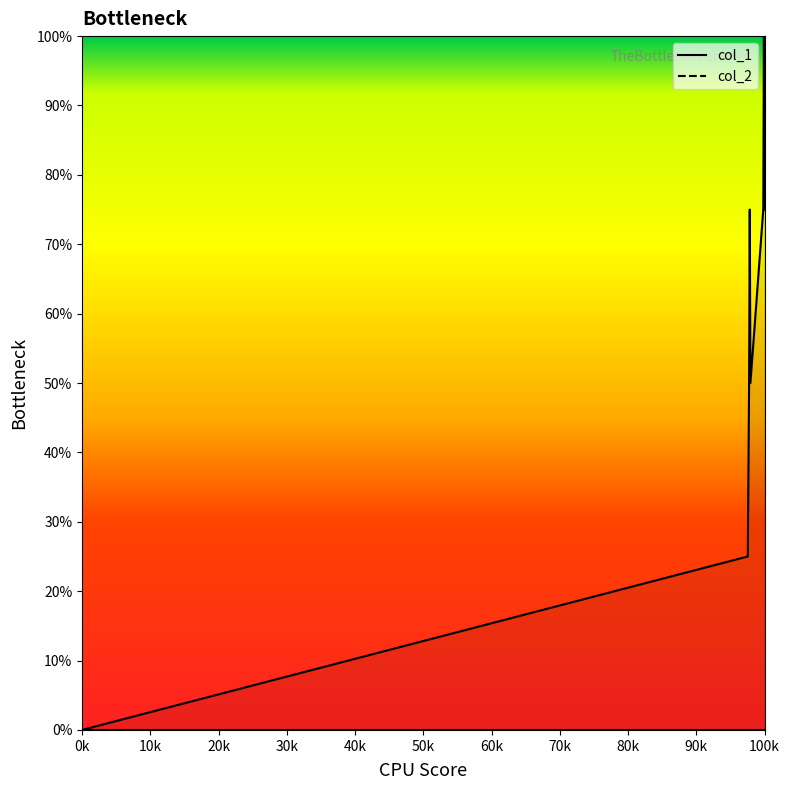

What is the sum of all values?

450